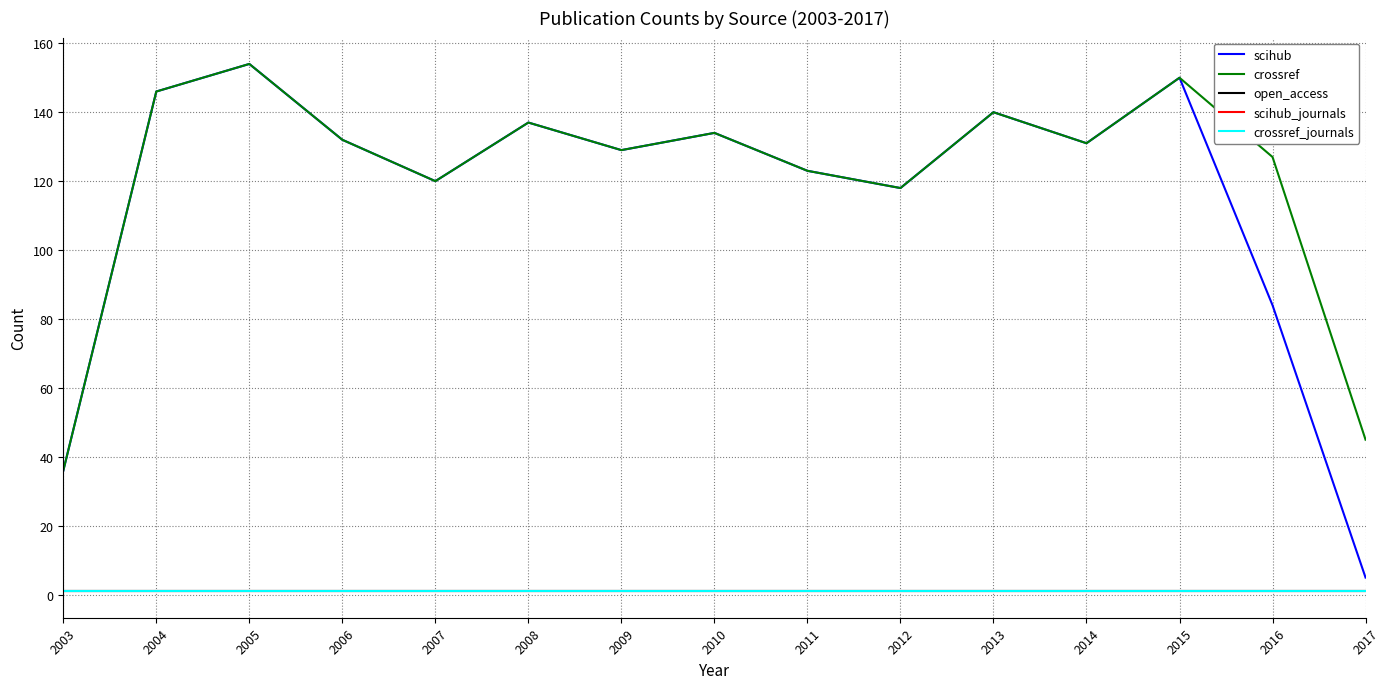

Is it true that scihub equals 38 at 2009?

False